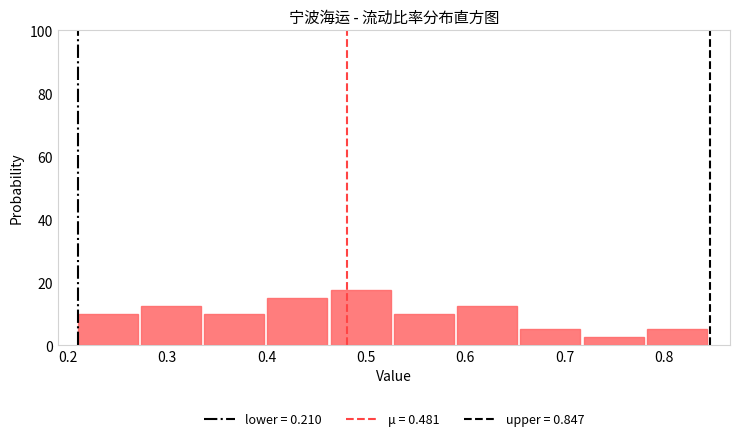

Reading left to right, list every bar in this chart as the range it spans on the x-axis followed by its height. Neither the bar edges nor the heights are printed on the chart, so give them approximately, as read against the axes.

0.21 to 0.27: 10
0.27 to 0.34: 12
0.34 to 0.40: 10
0.40 to 0.46: 16
0.46 to 0.53: 18
0.53 to 0.59: 10
0.59 to 0.66: 12
0.66 to 0.72: 6
0.72 to 0.78: 2
0.78 to 0.85: 6